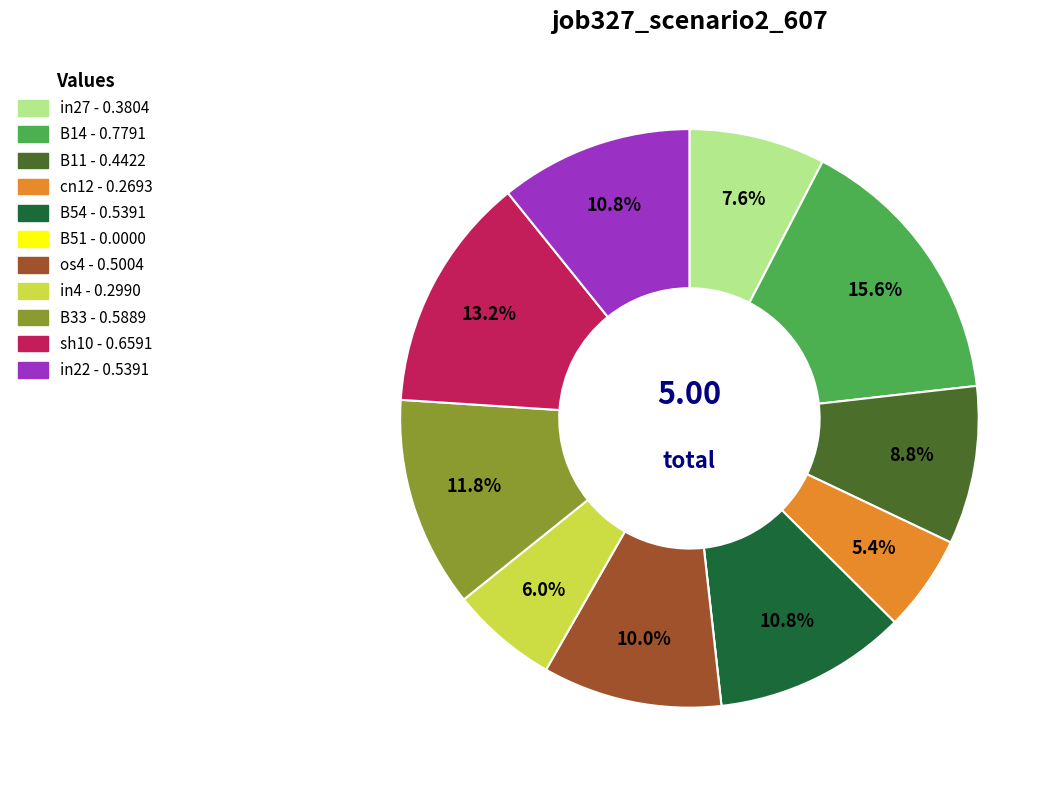

Between B11 and sh10, which is larger?

sh10